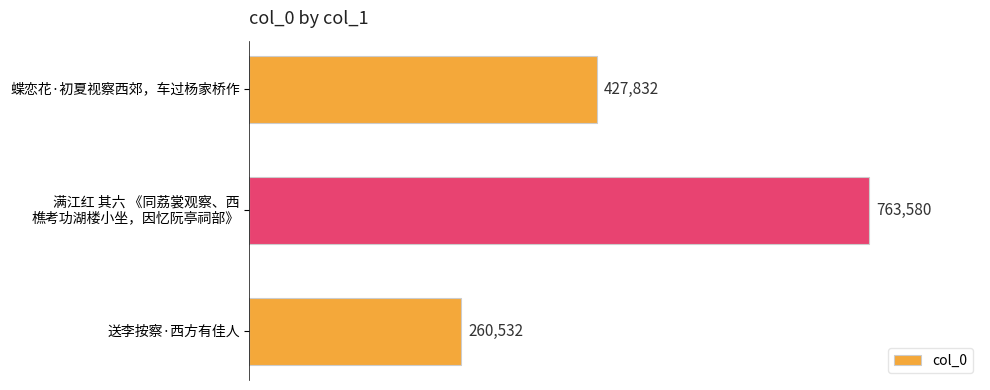

The chart shows a value of 427832 at 蝶恋花·初夏视察西郊，车过杨家桥作. True or false?

True